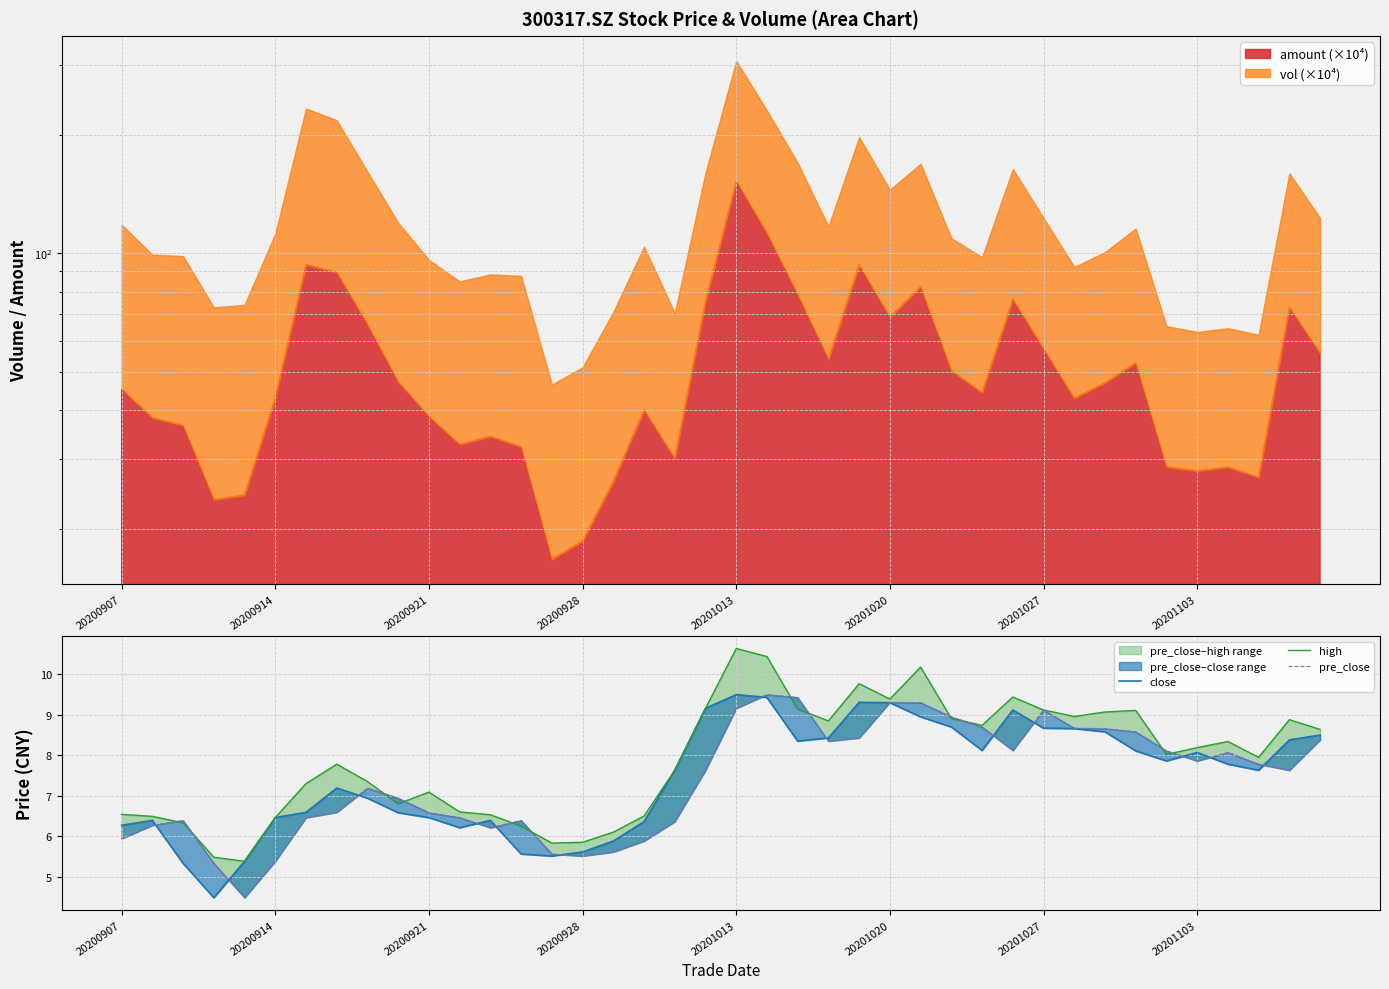

Which series ends up on top after the final intersection of high and pre_close?

high